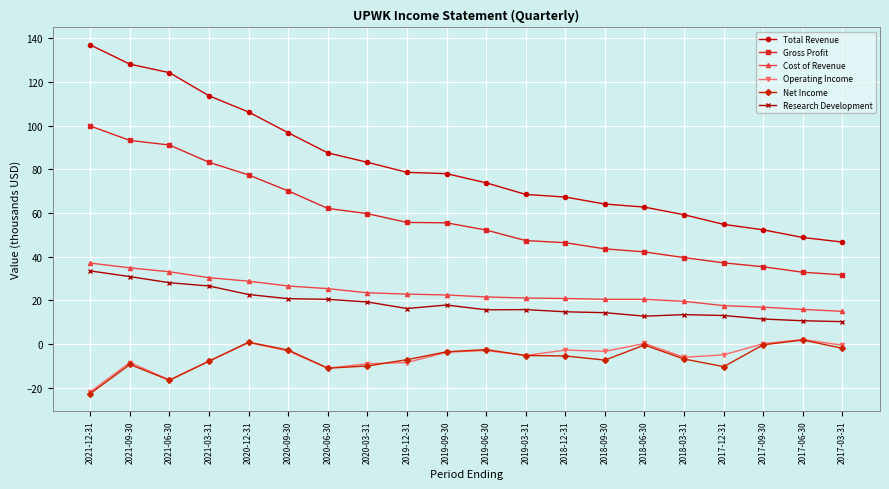

Does the chart have visible grid lines?

Yes